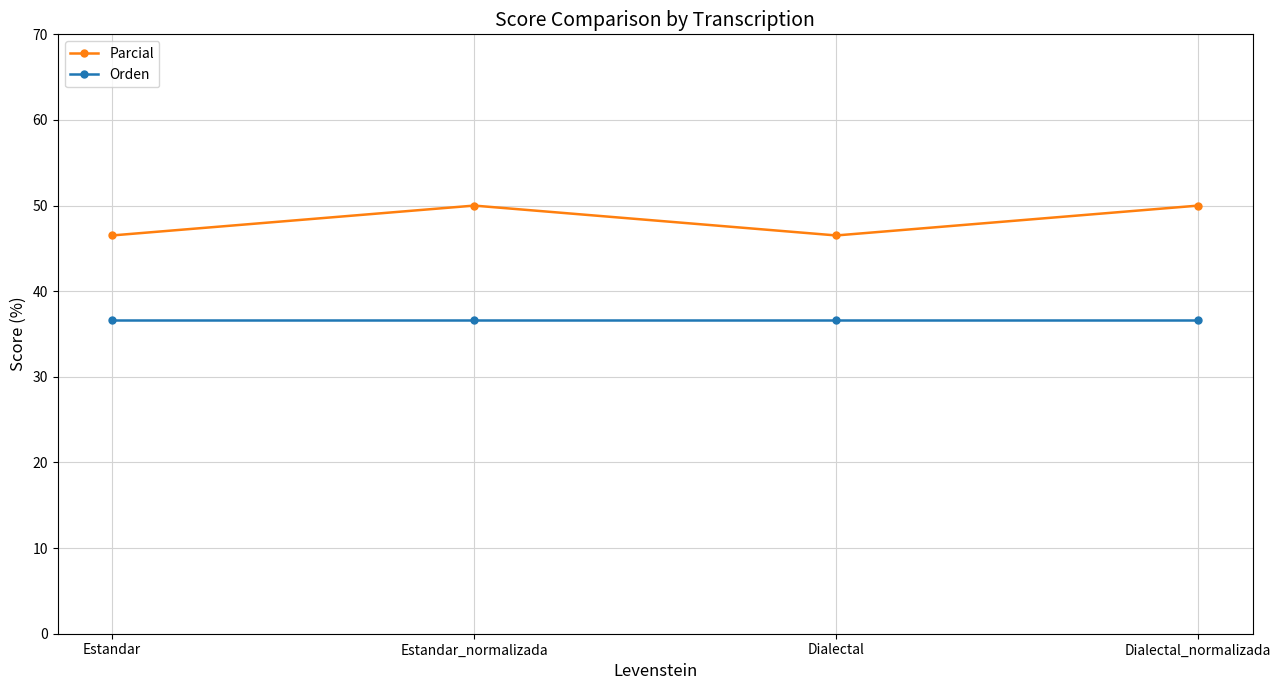

At Dialectal, list the series in order from largest to smallest.

Parcial, Orden